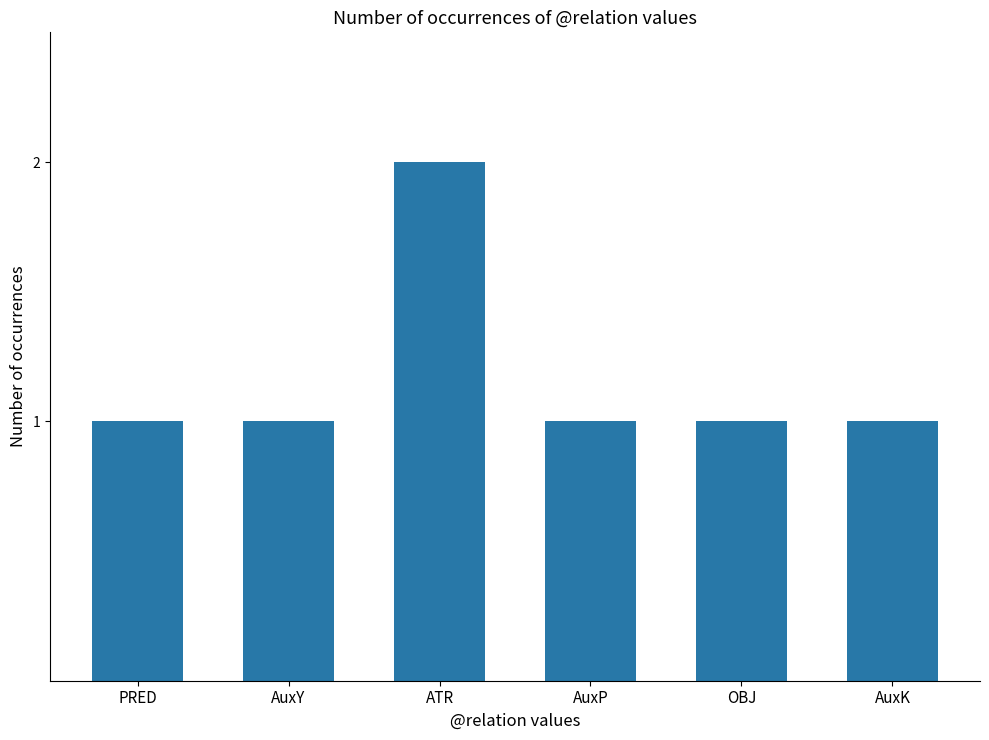

Is it true that the value at AuxP is 1?

True